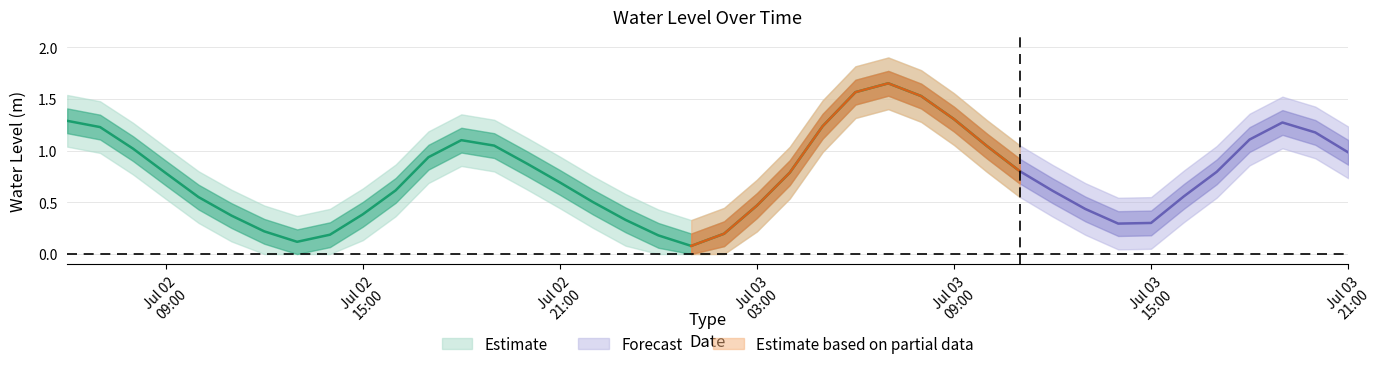

What is the sum of the values at 2024-07-02 19:00:00 and 2024-07-03 01:00:00?

1.1